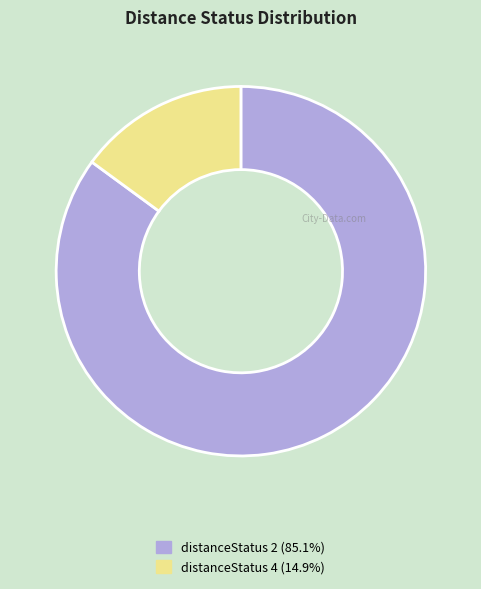

Is there any slice that represents more than half of the pie?

Yes